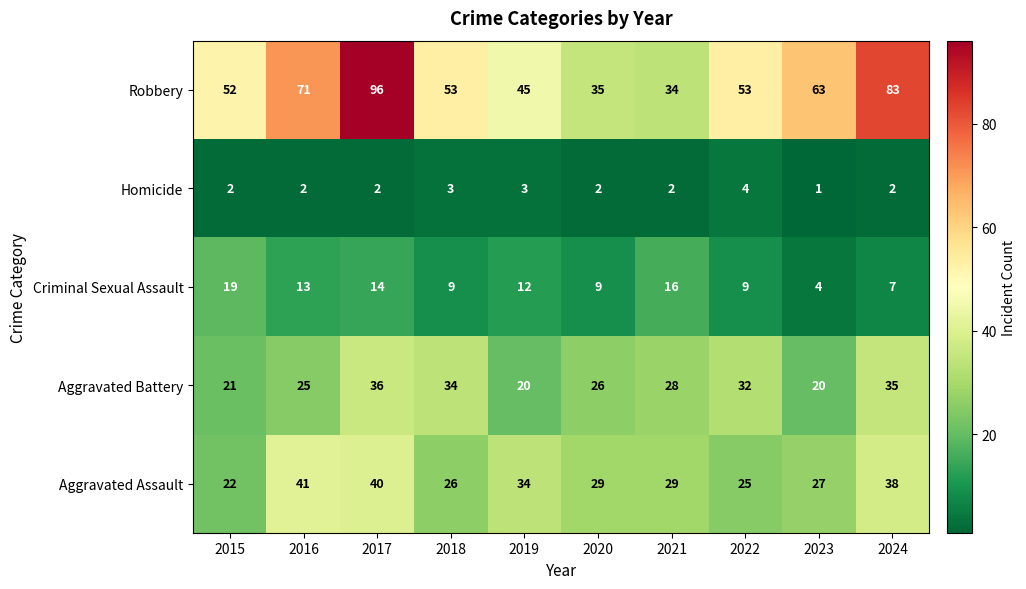

Between 2015 and 2019, which series saw the biggest shift?

Aggravated Assault